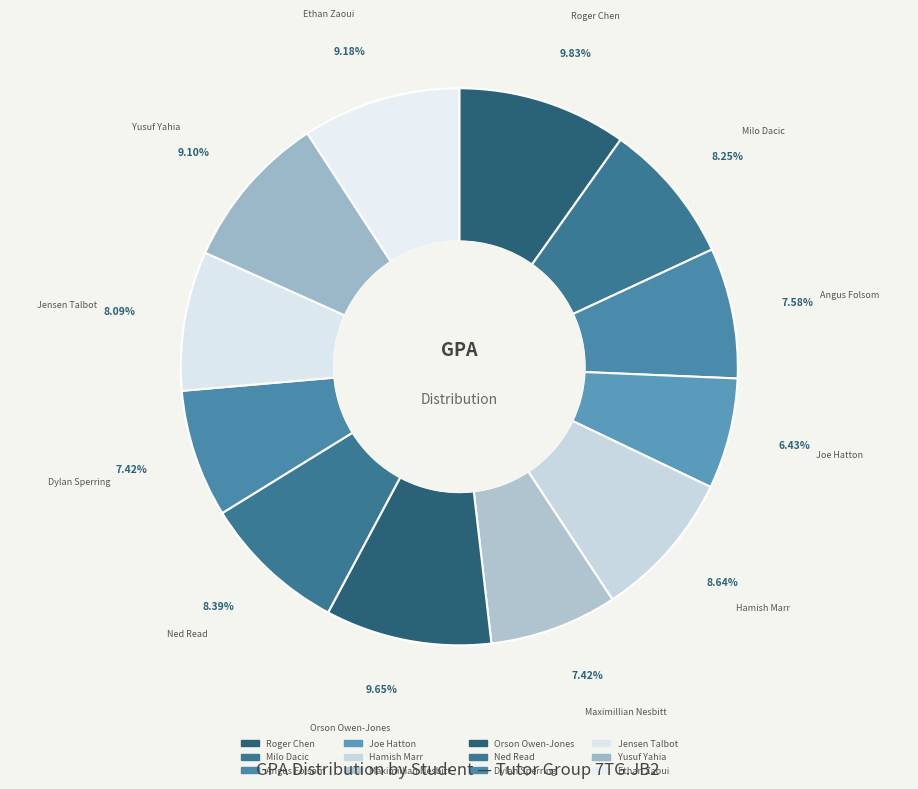

True or false: Roger Chen accounts for 10% of the total.

True